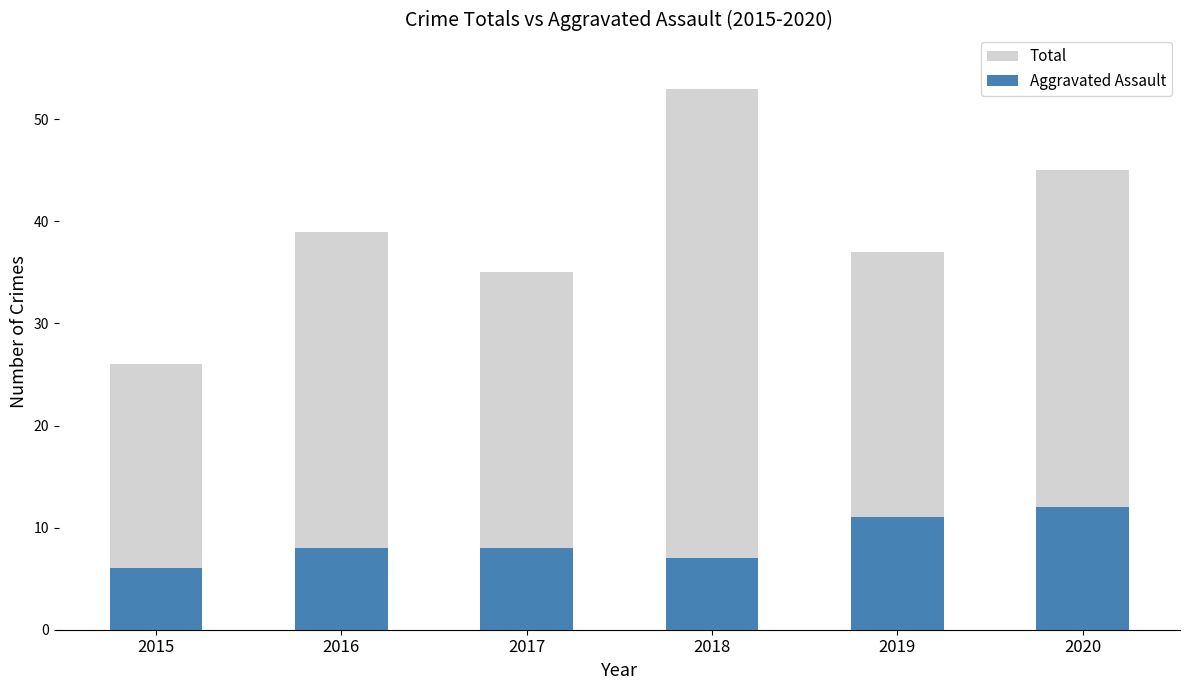

How many Aggravated Assault values are between 7 and 11?

4